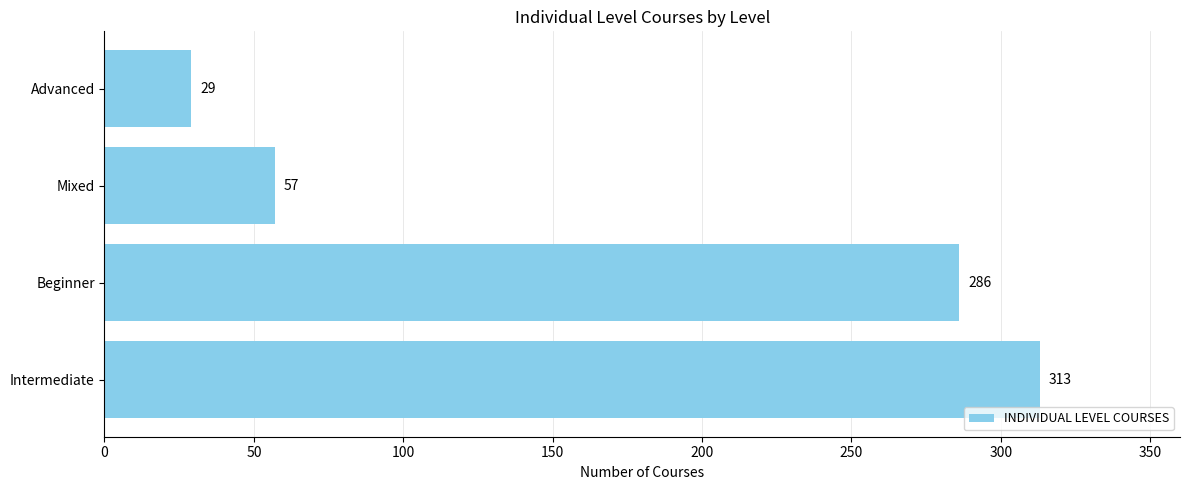

How many values are below 286?

2